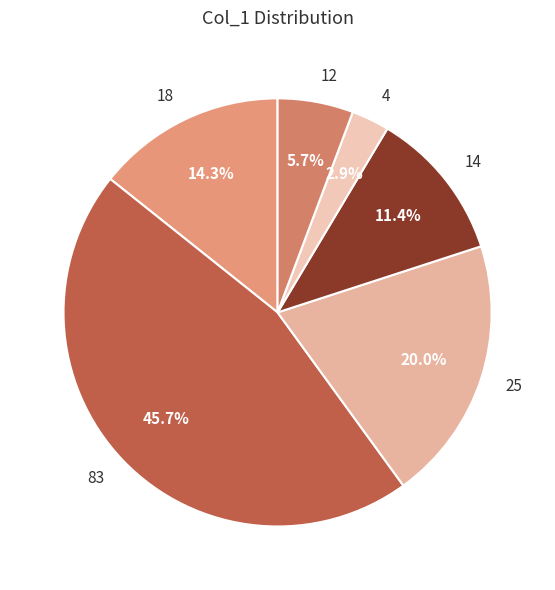

How many segments does this pie chart have?

6